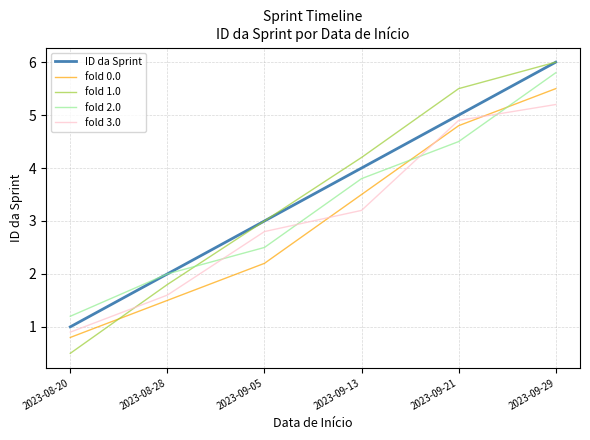

Where is fold 1.0 nearest to the value 3?

2023-09-05